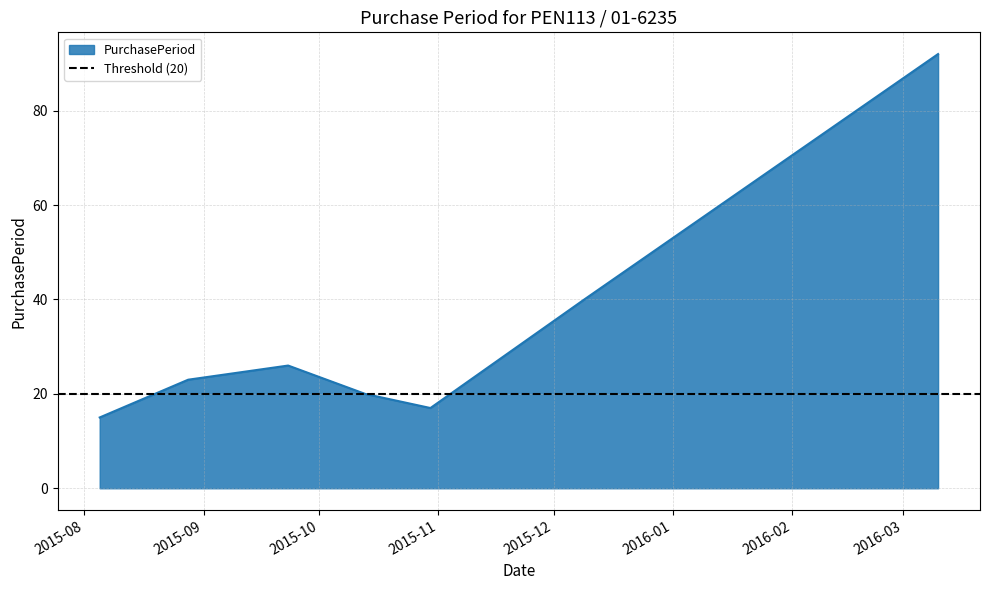

Is it true that the value at 2015-09-23 is 43?

False